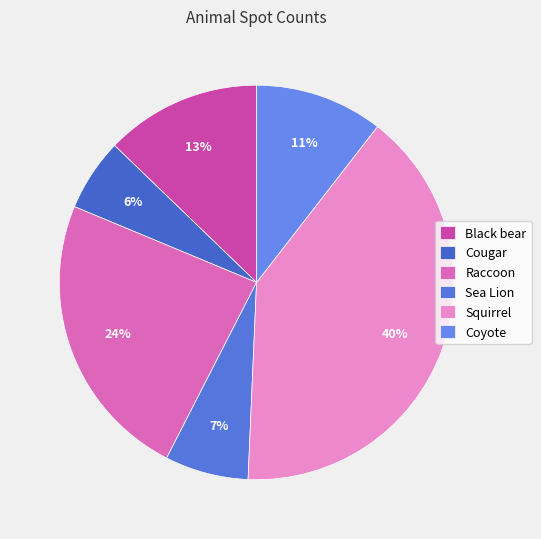

What percentage is NOT represented by Squirrel?

59.8%